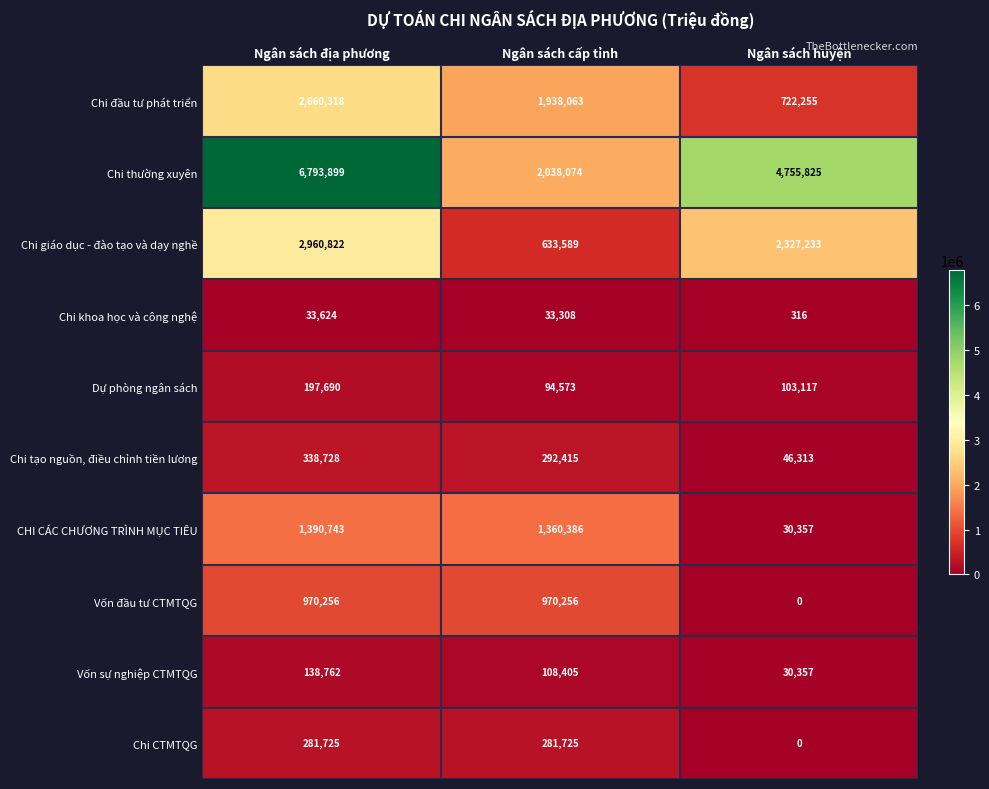

Rank the categories by Chi thường xuyên value from highest to lowest.

Ngân sách địa phương, Ngân sách huyện, Ngân sách cấp tỉnh